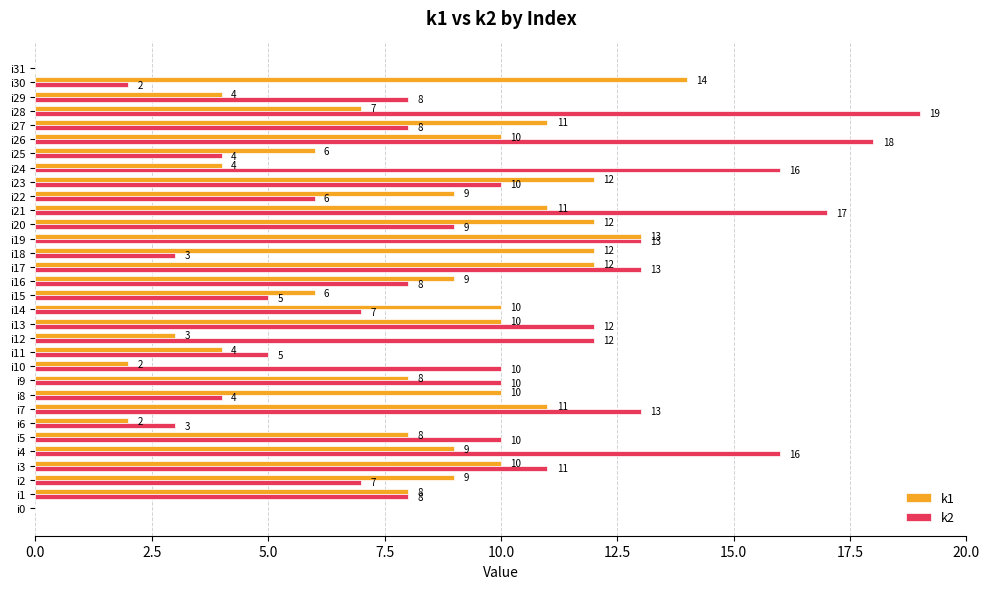

True or false: k2 has a value of 15 at i10.

False